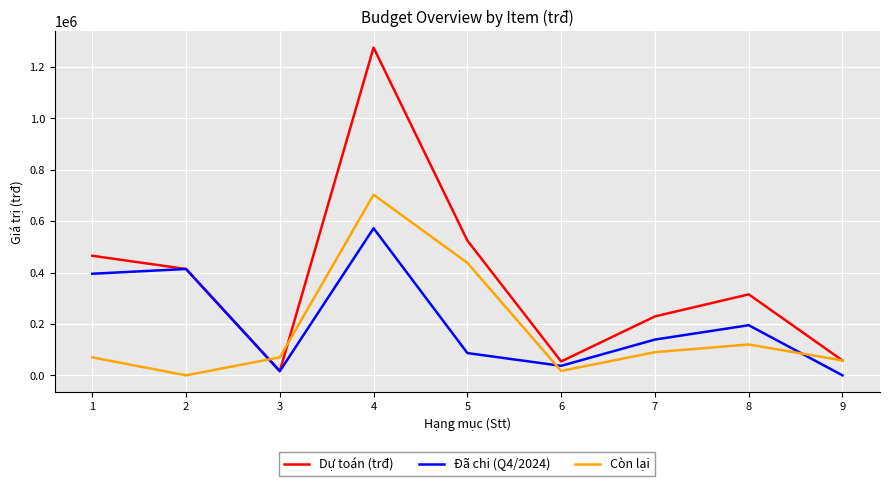

What is the greatest value displayed?

1275194